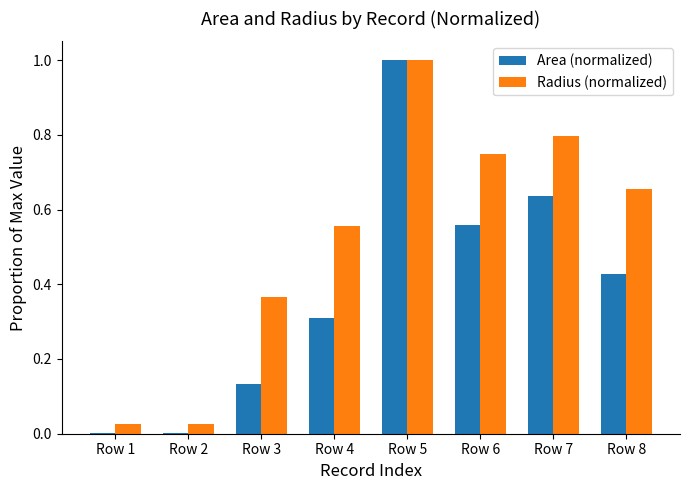

Which series has the largest total across all categories?

Radius (normalized)